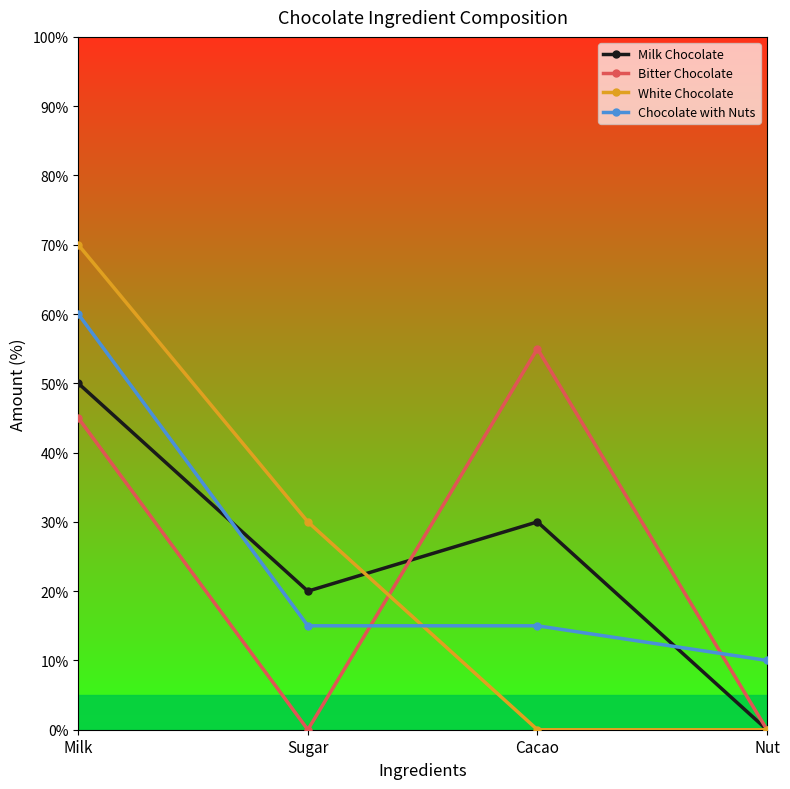

How many data points in White Chocolate are less than 30?

2